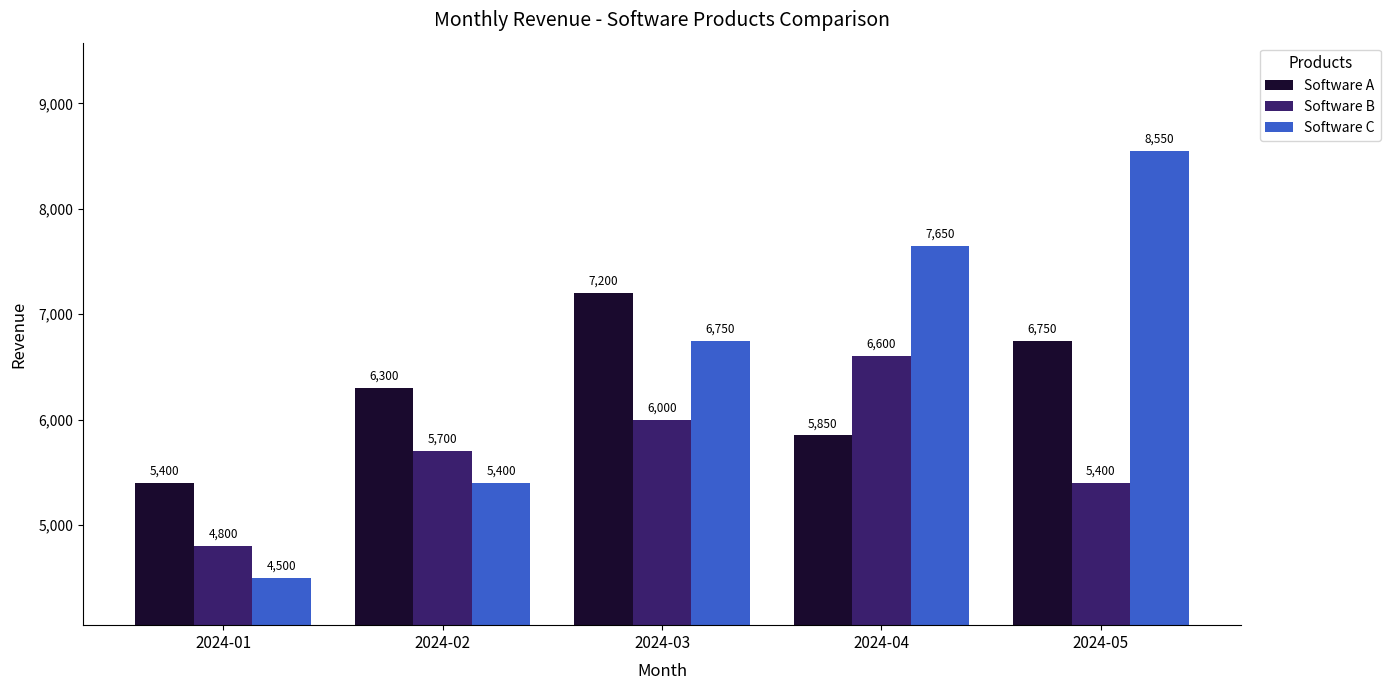

Which label corresponds to the largest value in the chart?

2024-05